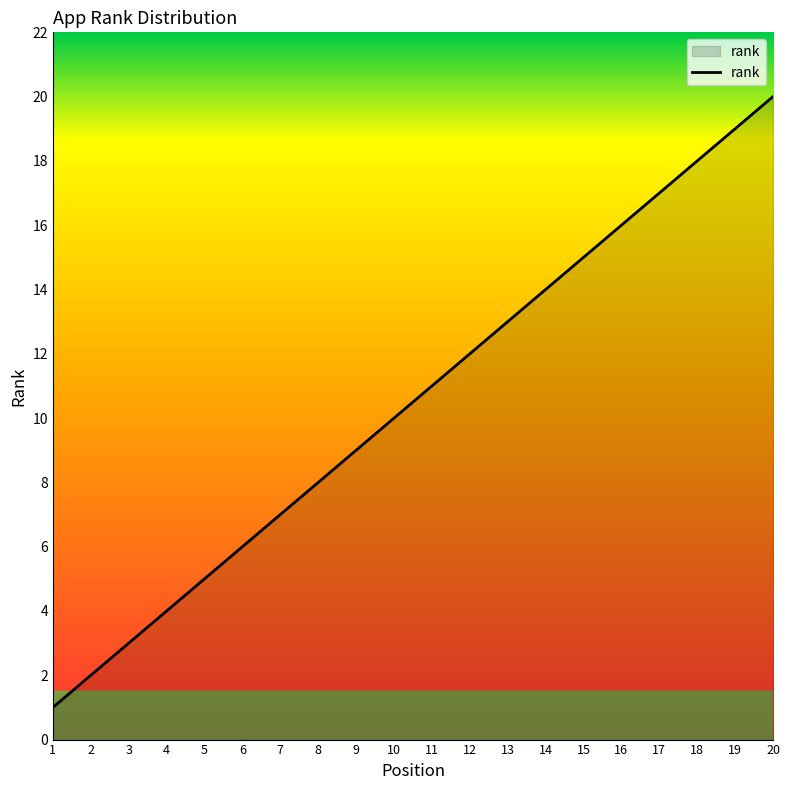

Reading right to left, extract all data points from this chart.

20=20	19=19	18=18	17=17	16=16	15=15	14=14	13=13	12=12	11=11	10=10	9=9	8=8	7=7	6=6	5=5	4=4	3=3	2=2	1=1